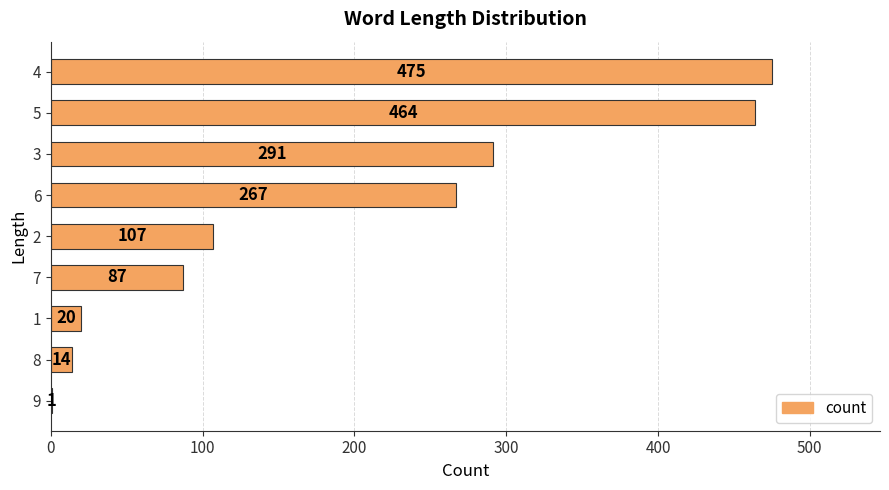

What is the sum of all values?

1726